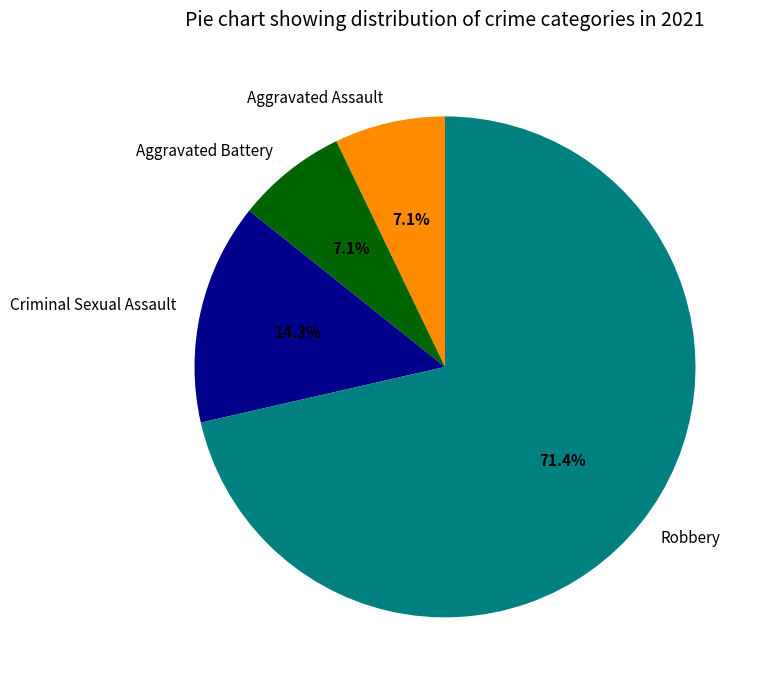

To the nearest percent, what is the combined percentage of Robbery and Criminal Sexual Assault?

86%